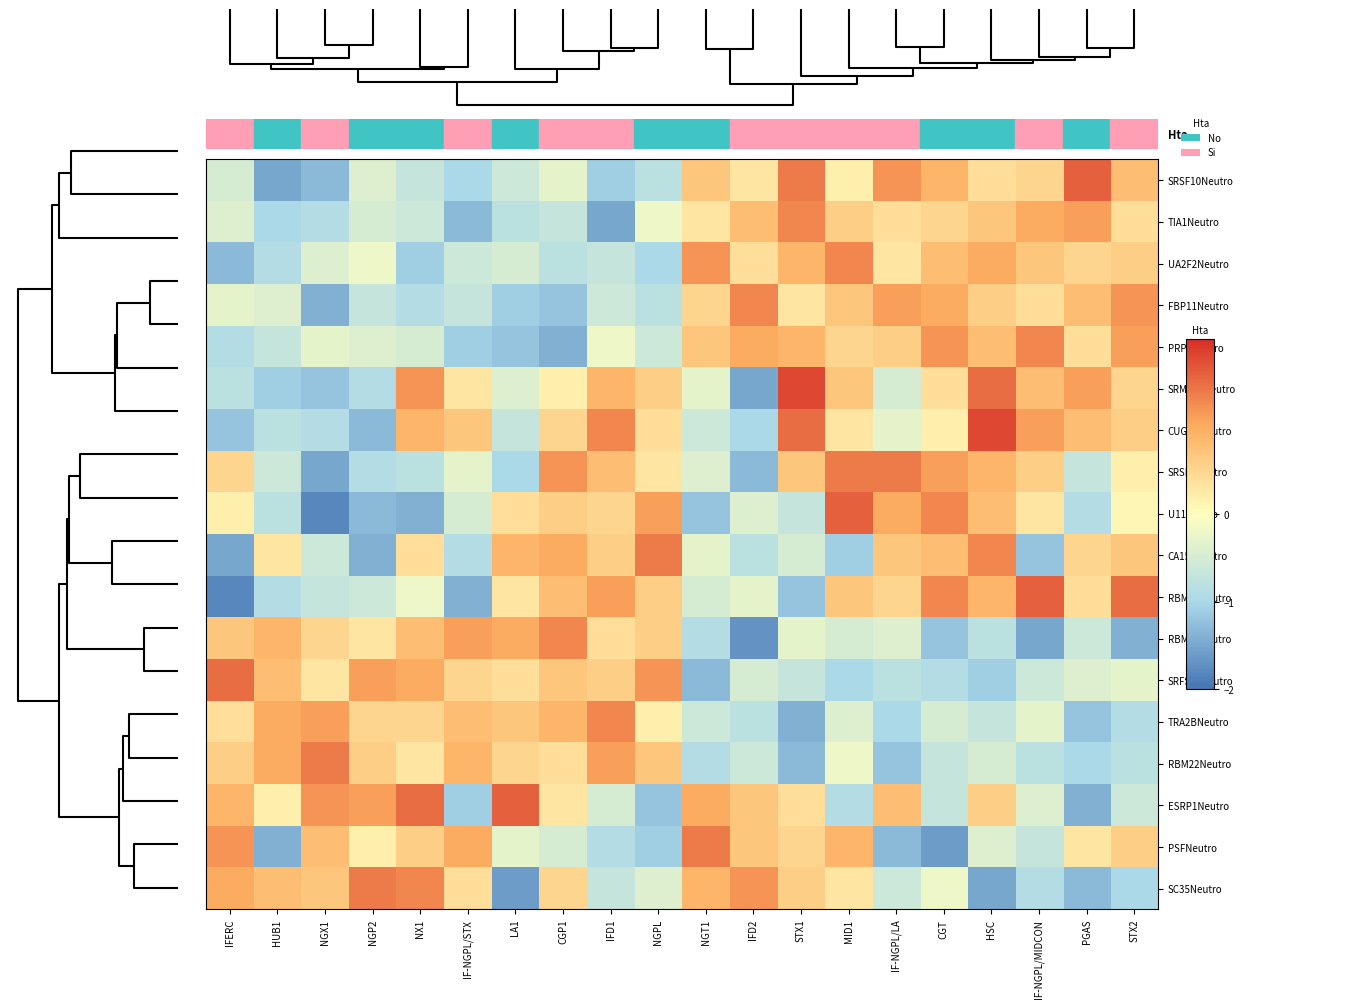

What is the greatest value displayed?

1.8